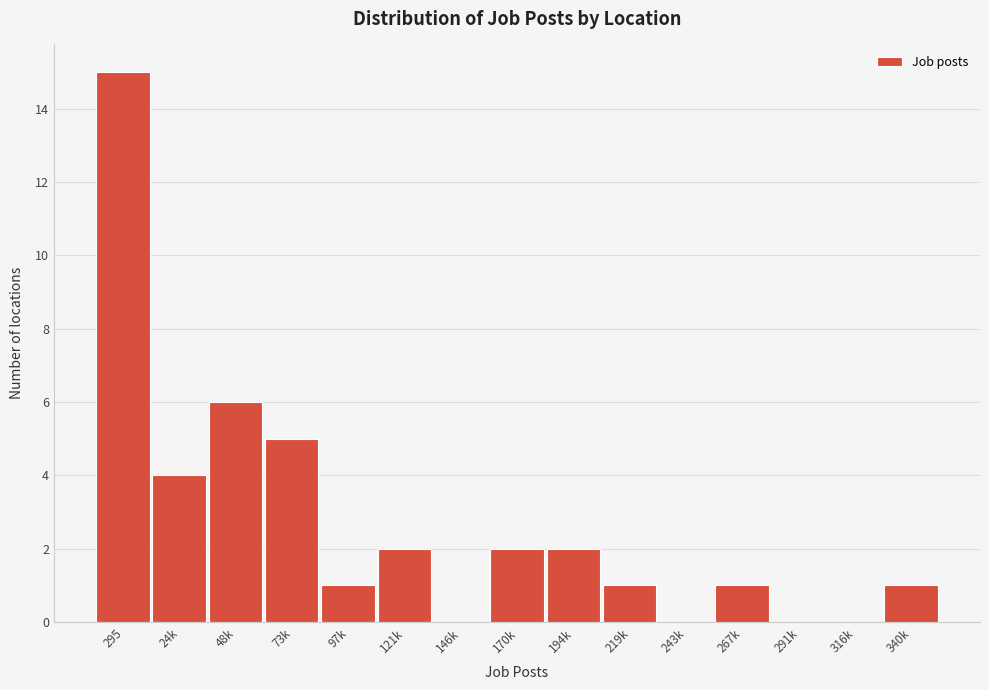

Reading left to right, list all the values displayed in this chart.

295=15	24k=4	48k=6	73k=5	97k=1	121k=2	146k=0	170k=2	194k=2	219k=1	243k=0	267k=1	291k=0	316k=0	340k=1